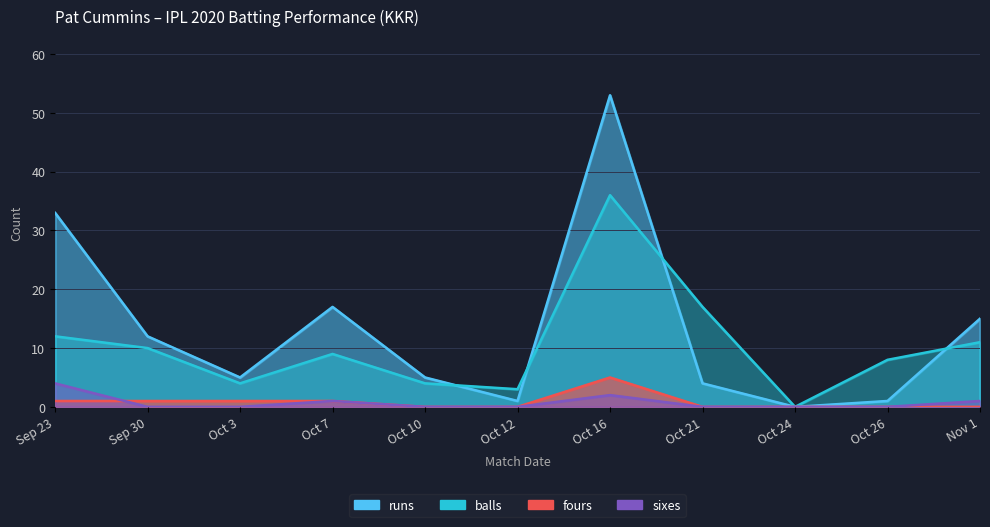

What position from the left is Oct 21?

8